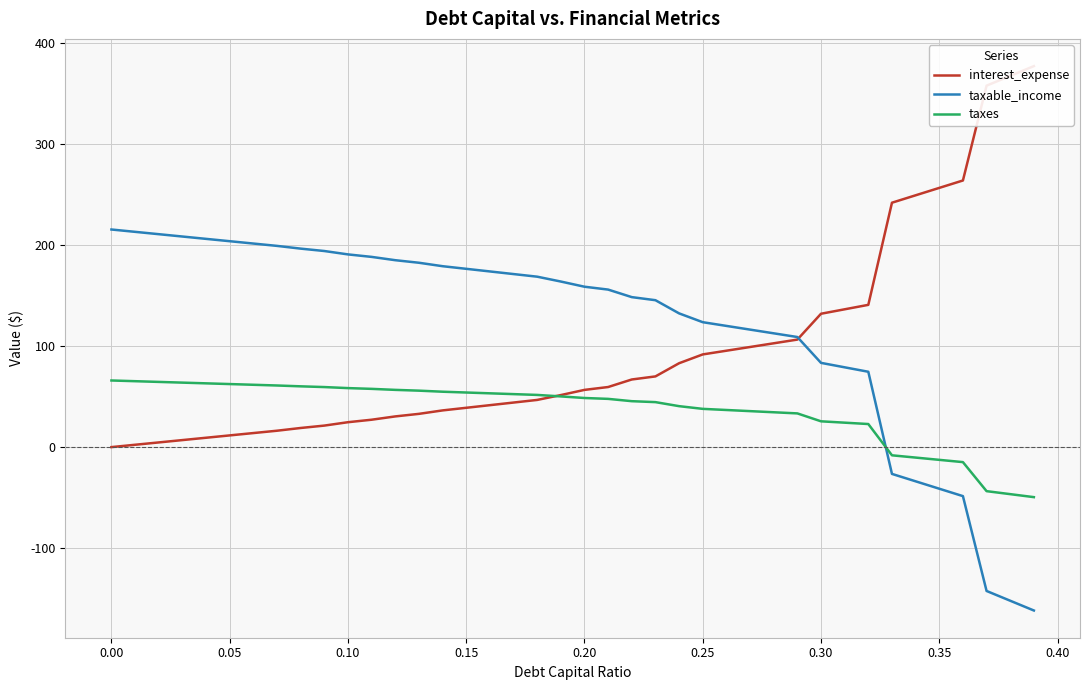

Which series ends up on top after the final intersection of taxable_income and taxes?

taxes